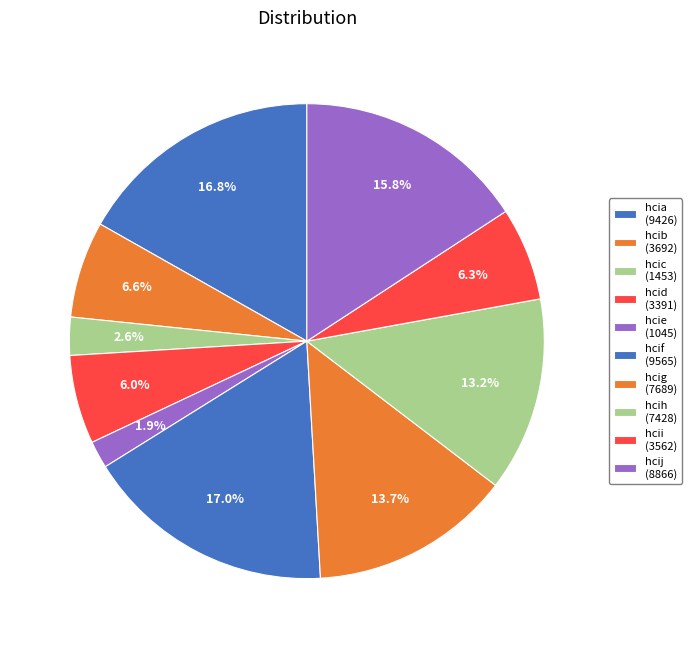

Between hcic and hcig, which is larger?

hcig